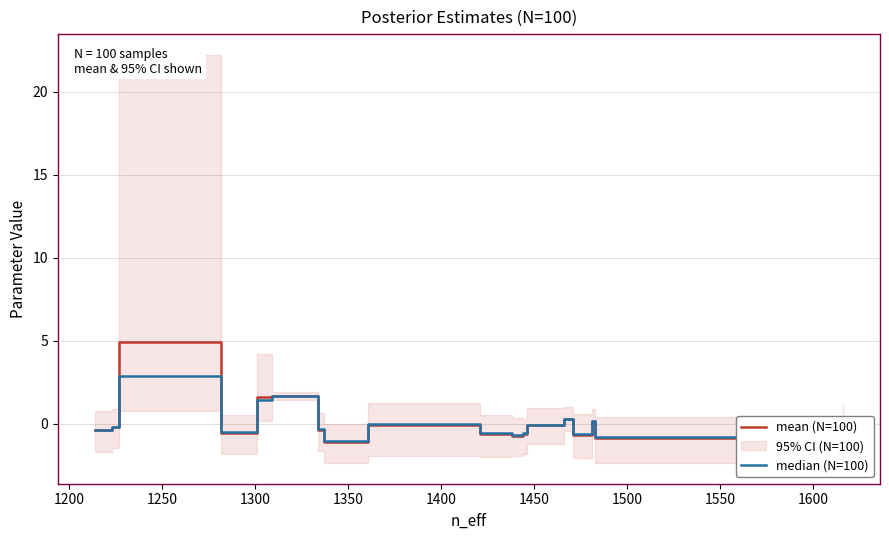

What is the maximum value for mean (N=100)?

4.9